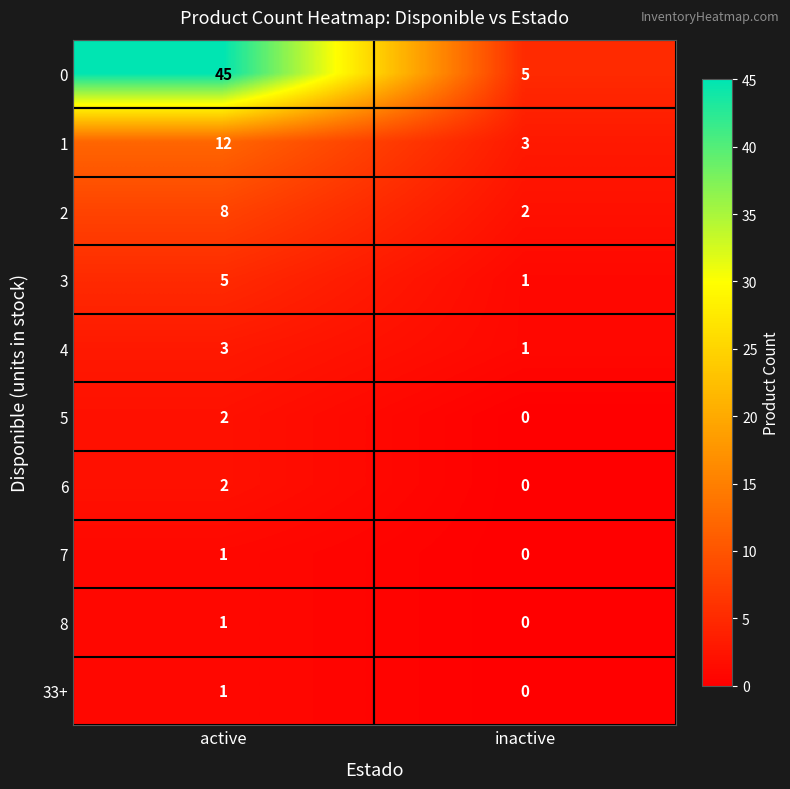

Reading left to right, extract all data points from this chart.

0: 45	5
1: 12	3
2: 8	2
3: 5	1
4: 3	1
5: 2	0
6: 2	0
7: 1	0
8: 1	0
33+: 1	0